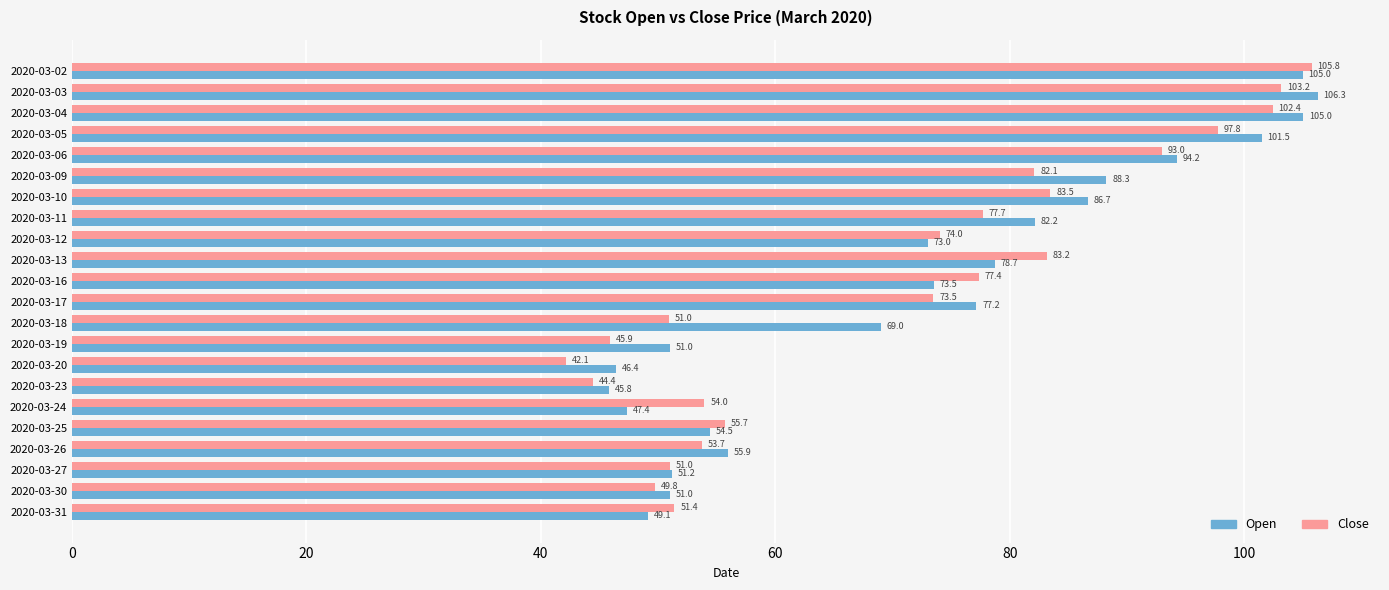

What is the difference between the Close values at 2020-03-05 and 2020-03-25?

42.1